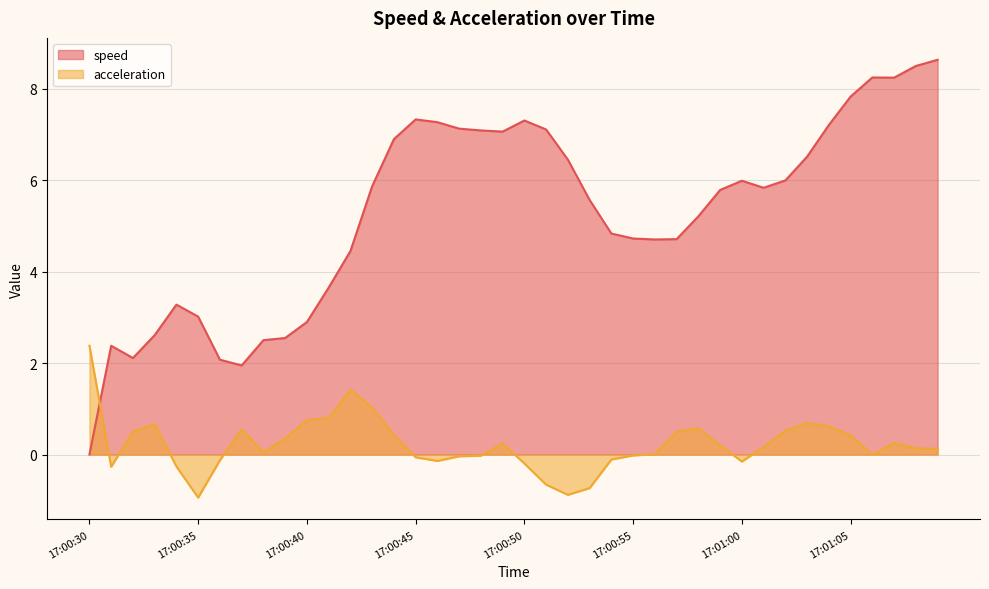

At which category is the sum across all series the highest?

17:01:09